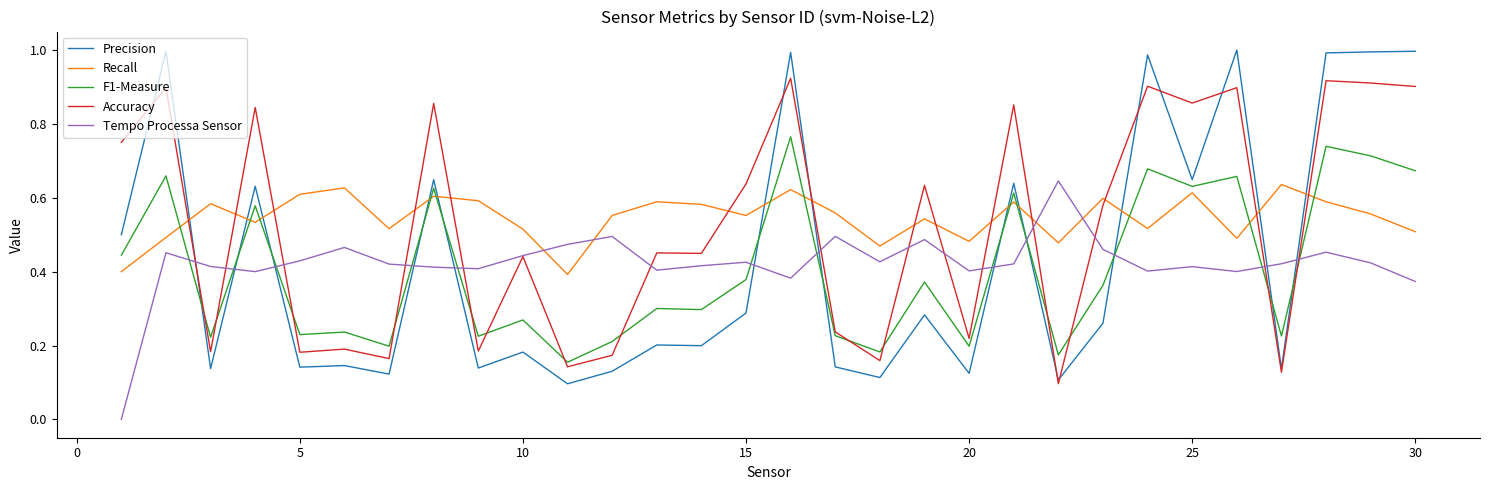

How many lines are shown in the chart?

5